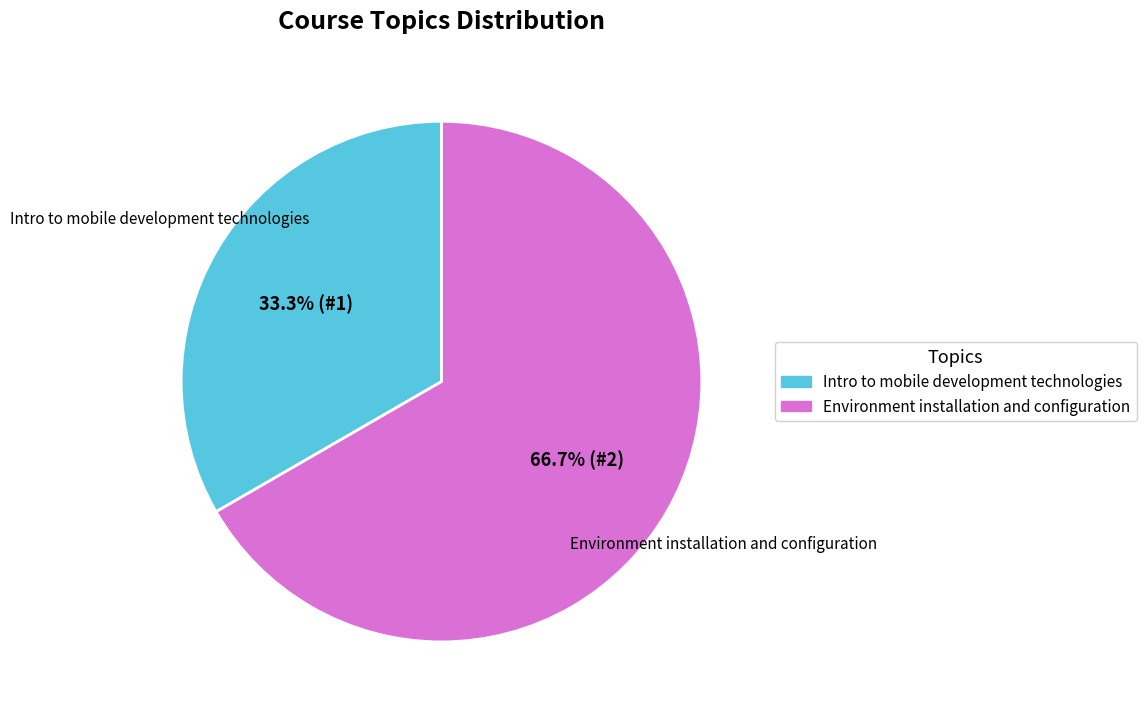

To the nearest percent, what is the difference between the largest and smallest slice percentages?

33%